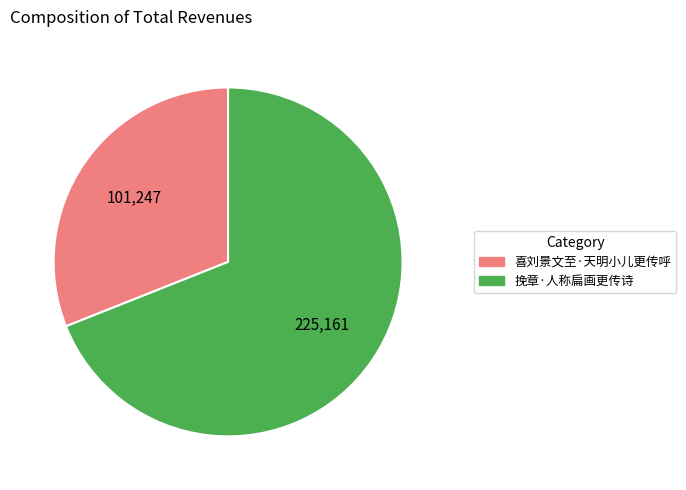

True or false: 喜刘景文至·天明小儿更传呼 accounts for 24% of the total.

False